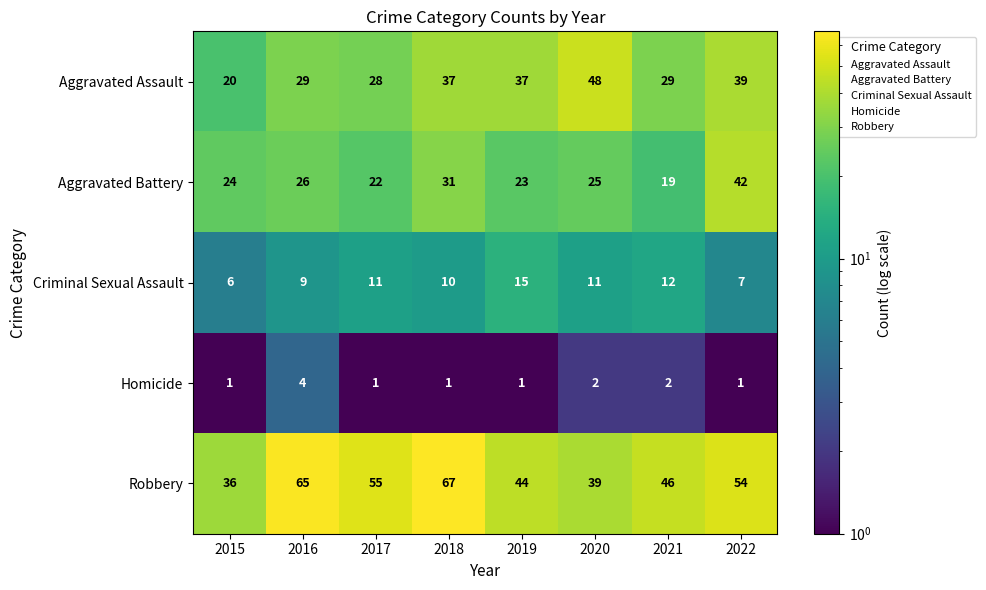

What is the sum of the Robbery values at 2016 and 2019?

109